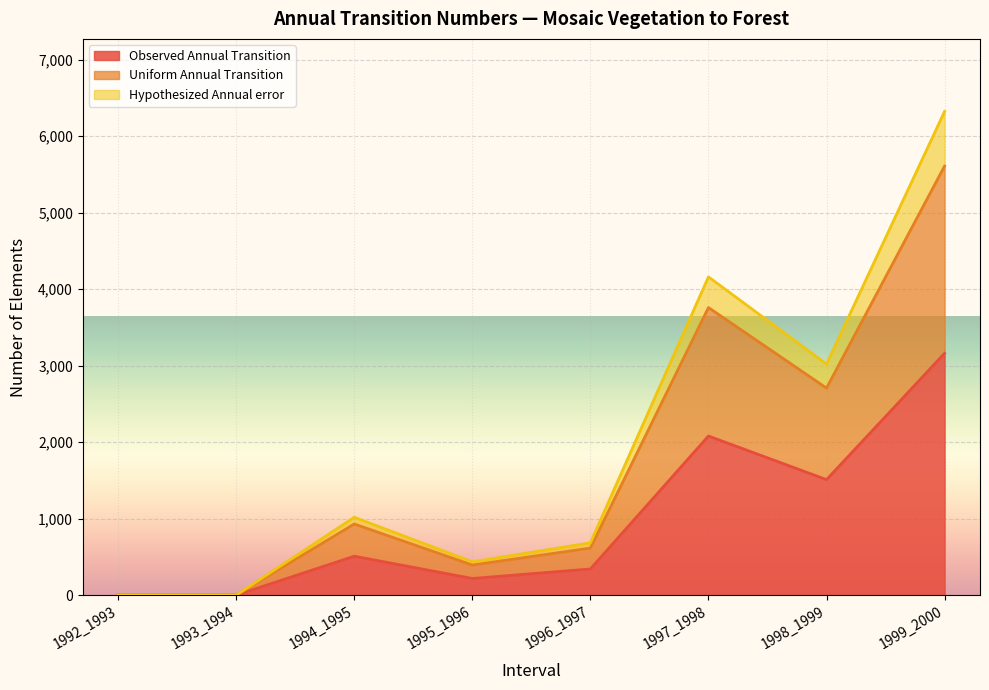

At which label does Uniform_Annual_Transition first exceed 930?

1994_1995